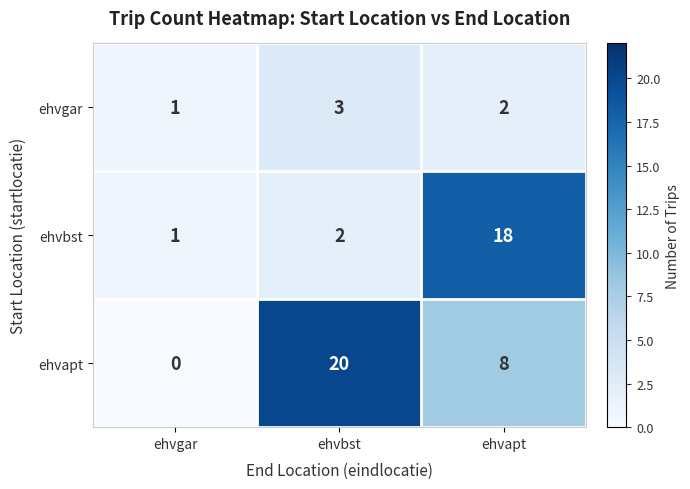

What value does the ehvgar series have at ehvbst?

3